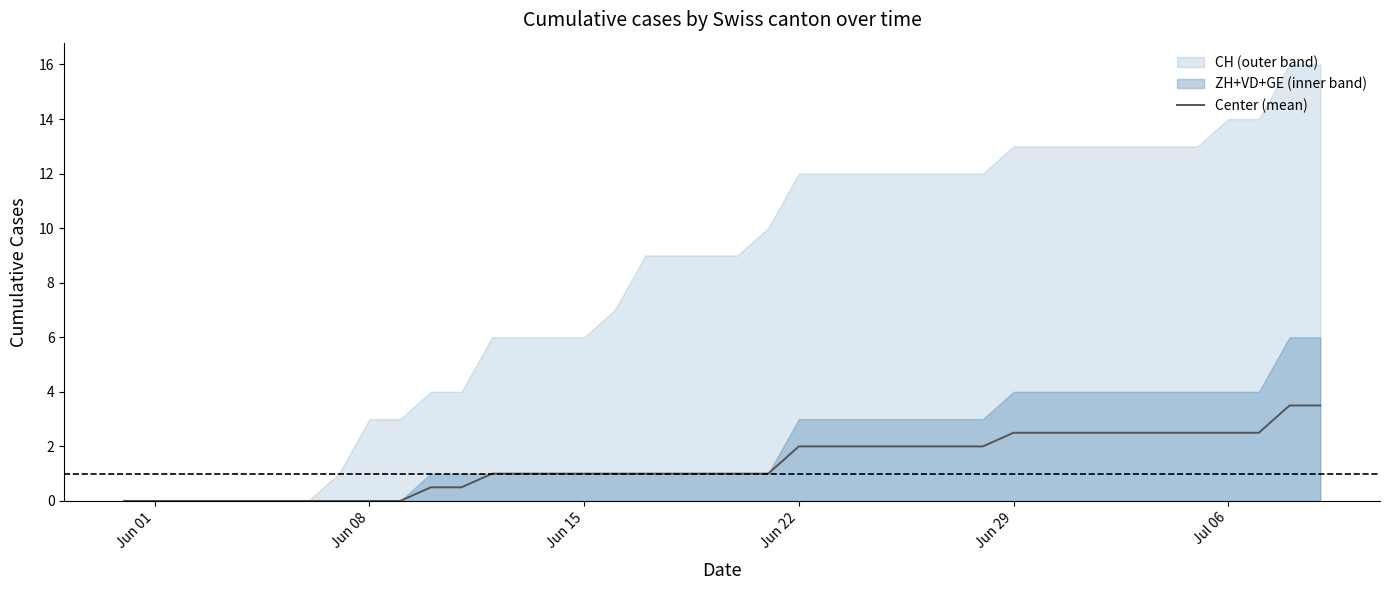

What is the difference between the maximum and minimum values?

3.5